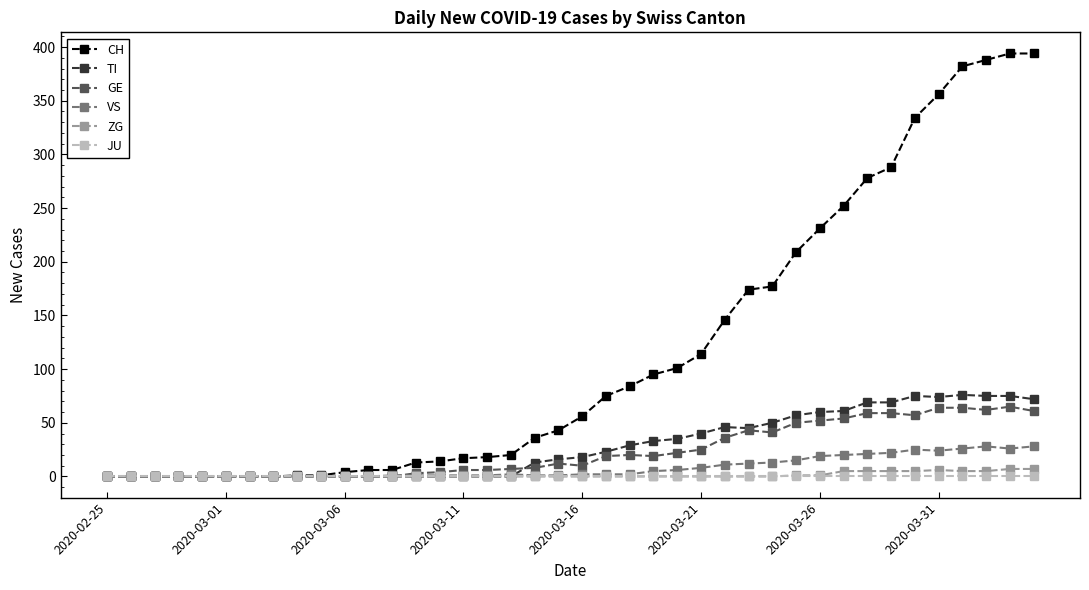

Which series has the largest range (max minus min)?

CH